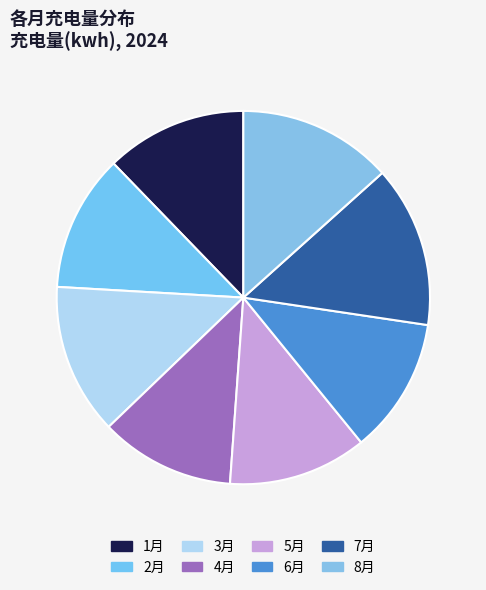

Which slice is the largest?

7月